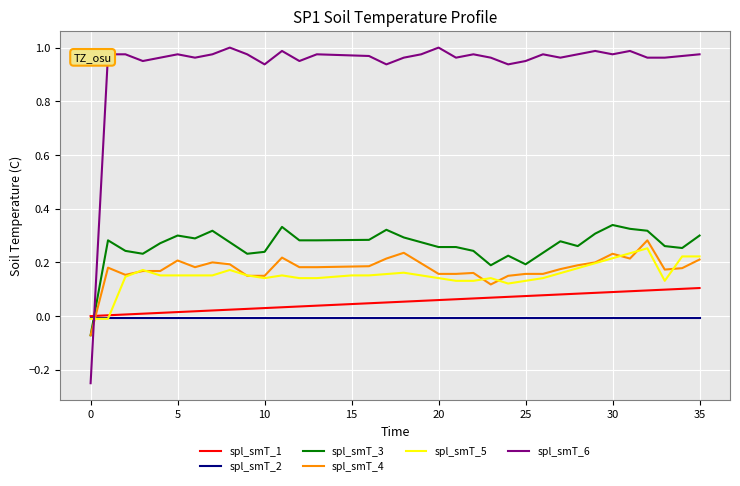

Which series has the largest total across all categories?

spl_smT_6